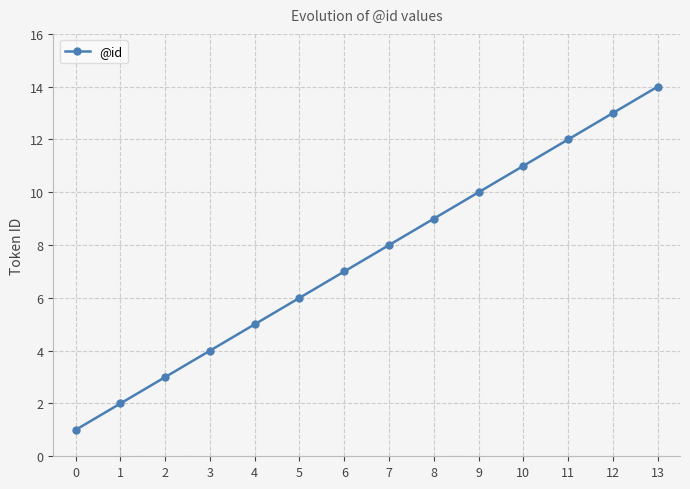

What is the greatest value displayed?

14